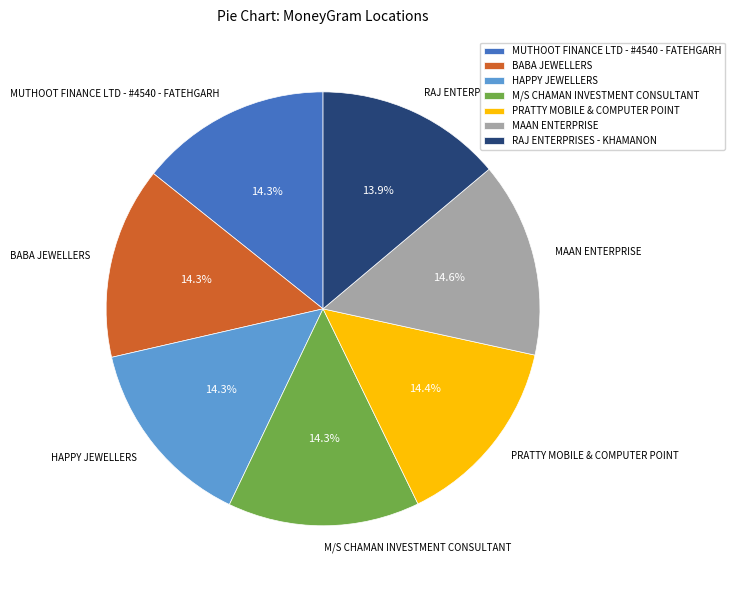

What is the ratio of the value at HAPPY JEWELLERS to the value at MUTHOOT FINANCE LTD - #4540 - FATEHGARH?

1.0